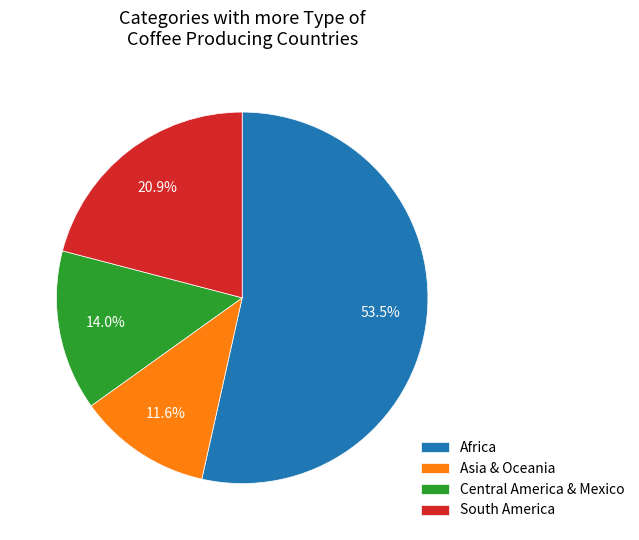

What is the largest slice in the pie chart?

Africa